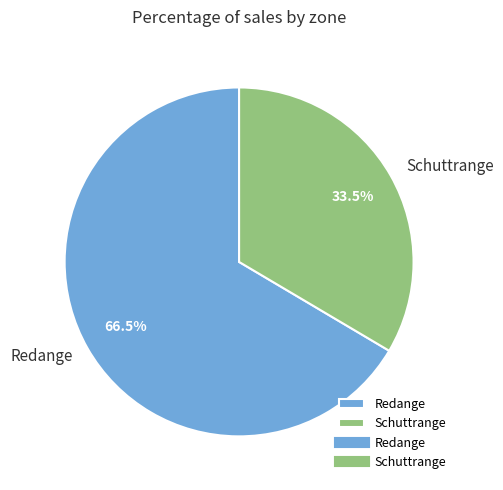

Which category has the smallest portion of the pie?

Schuttrange